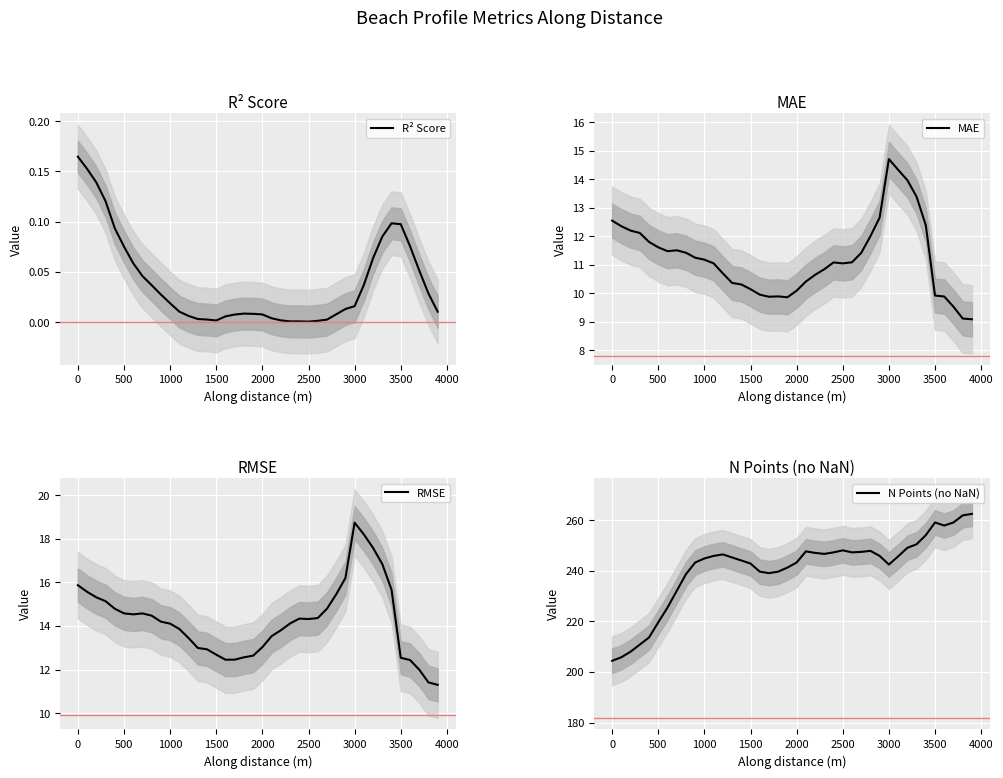

What is the difference between the maximum and second lowest values in the N Points (no NaN) series?

56.6